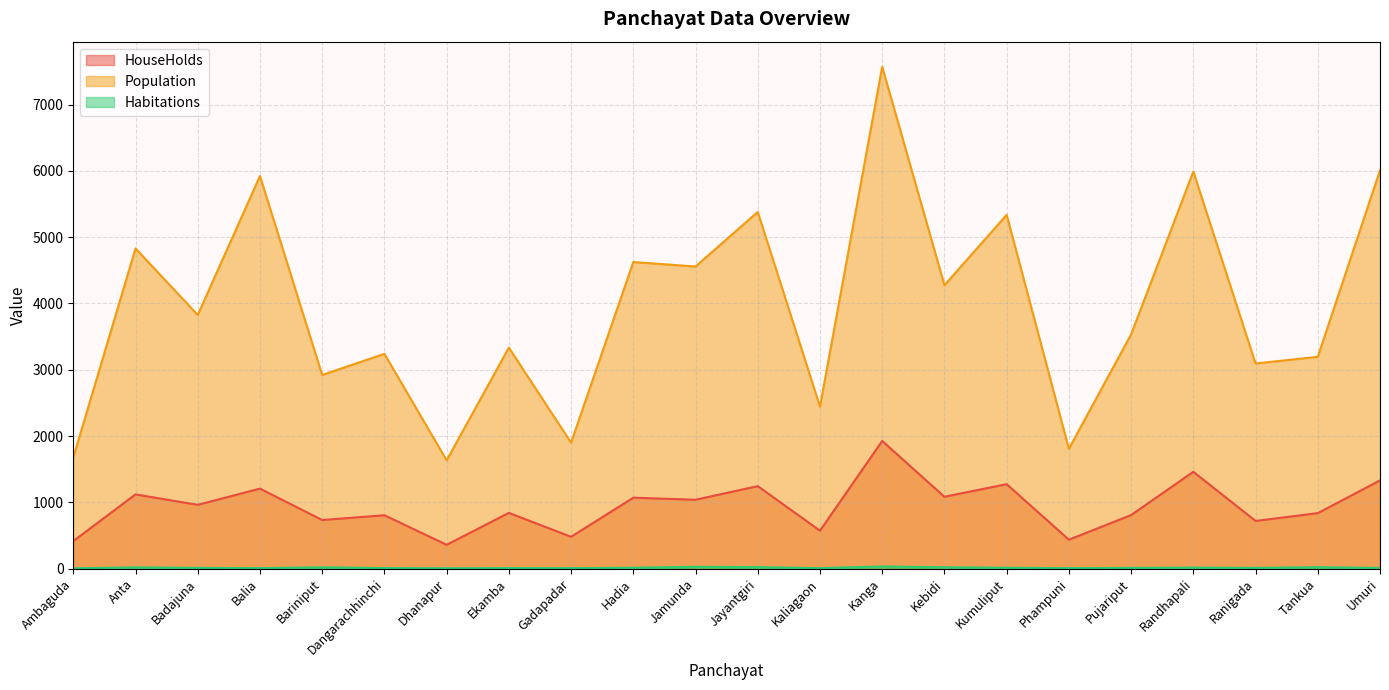

List the series in order of their overall mean, highest first.

Population, HouseHolds, Habitations